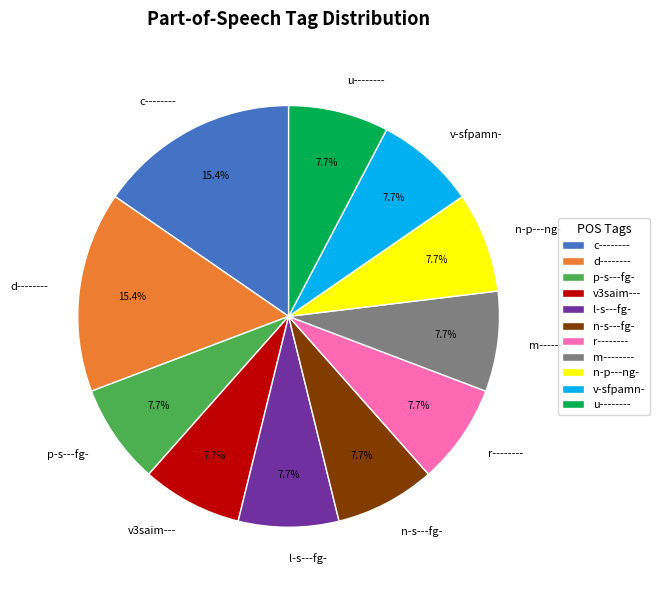

Is there any slice that represents more than half of the pie?

No